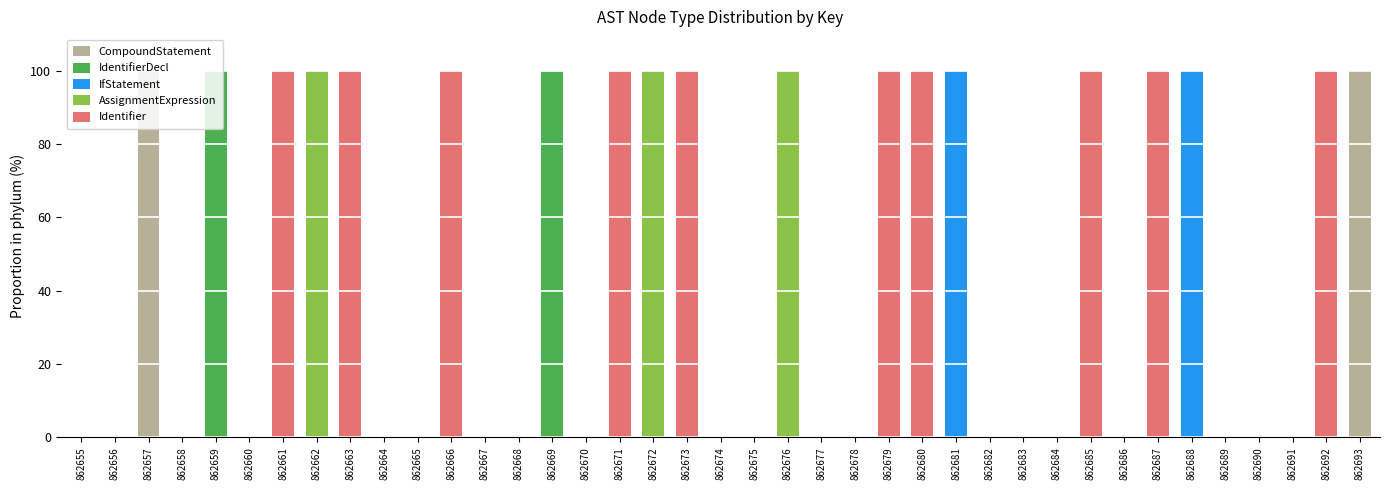

Are the bars horizontal?

No